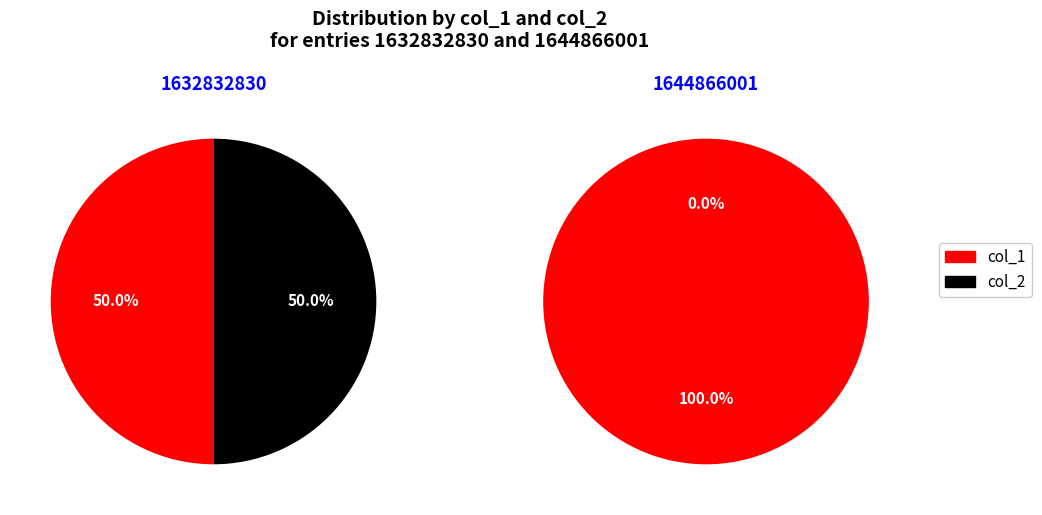

Which series has the largest range (max minus min)?

col_1